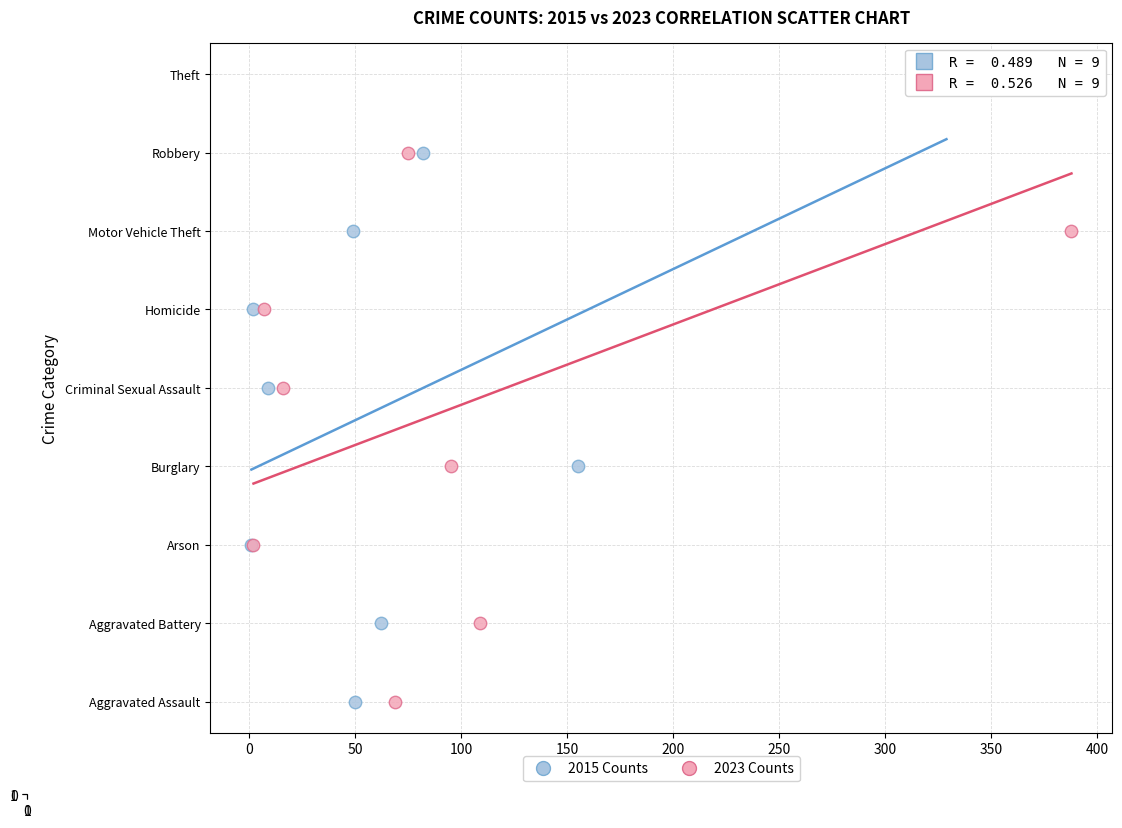

What are all the series names shown in the legend?

2015 Counts, 2023 Counts